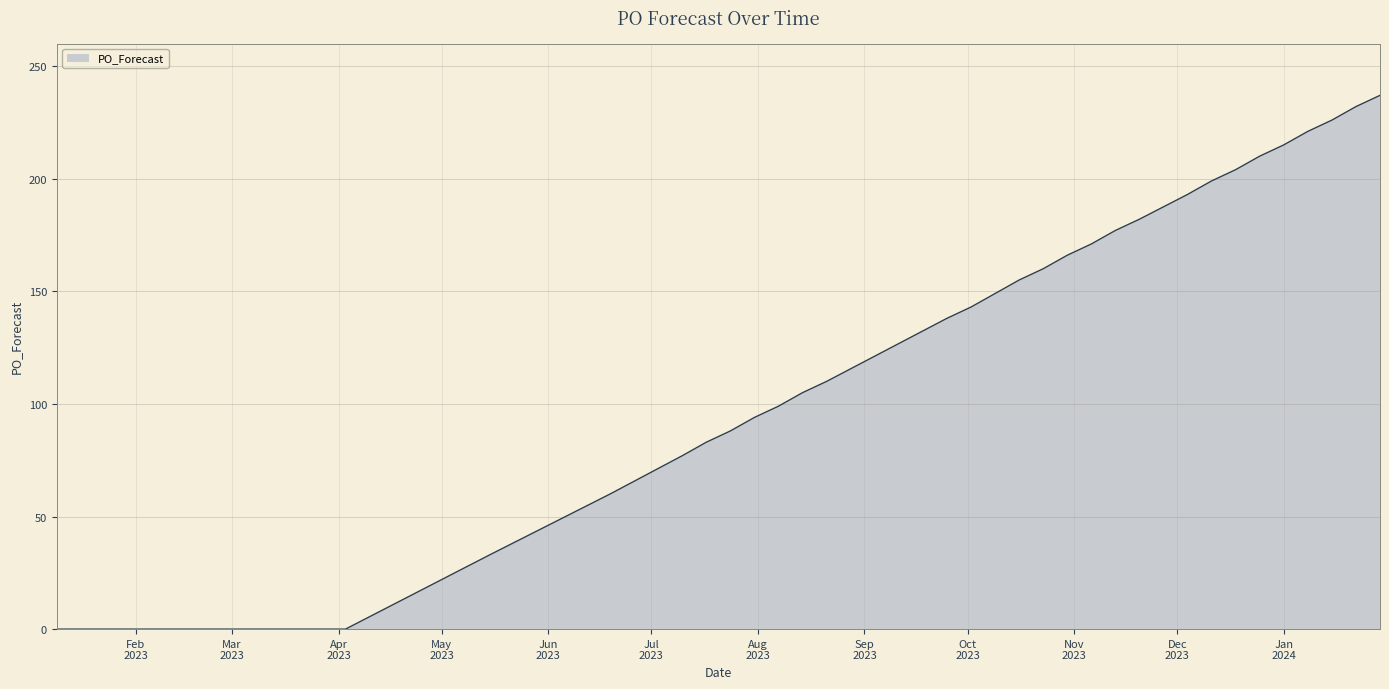

List the labels in order of value, largest first.

2024-01-29, 2024-01-22, 2024-01-15, 2024-01-08, 2024-01-01, 2023-12-25, 2023-12-18, 2023-12-11, 2023-12-04, 2023-11-20, 2023-11-13, 2023-11-06, 2023-10-30, 2023-10-23, 2023-10-16, 2023-10-02, 2023-09-25, 2023-08-21, 2023-08-14, 2023-08-07, 2023-07-31, 2023-07-24, 2023-07-17, 2023-07-10, 2023-06-19, 2023-05-15, 2023-04-17, 2023-01-09, 2023-03-13, 2023-03-27, 2023-04-03